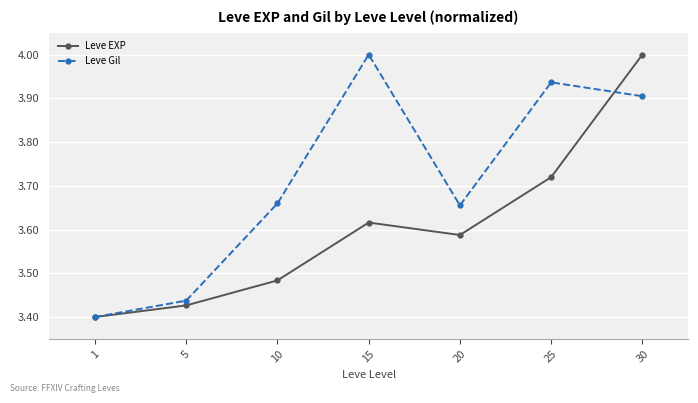

Between 20 and 25, which series saw the biggest shift?

Leve Gil